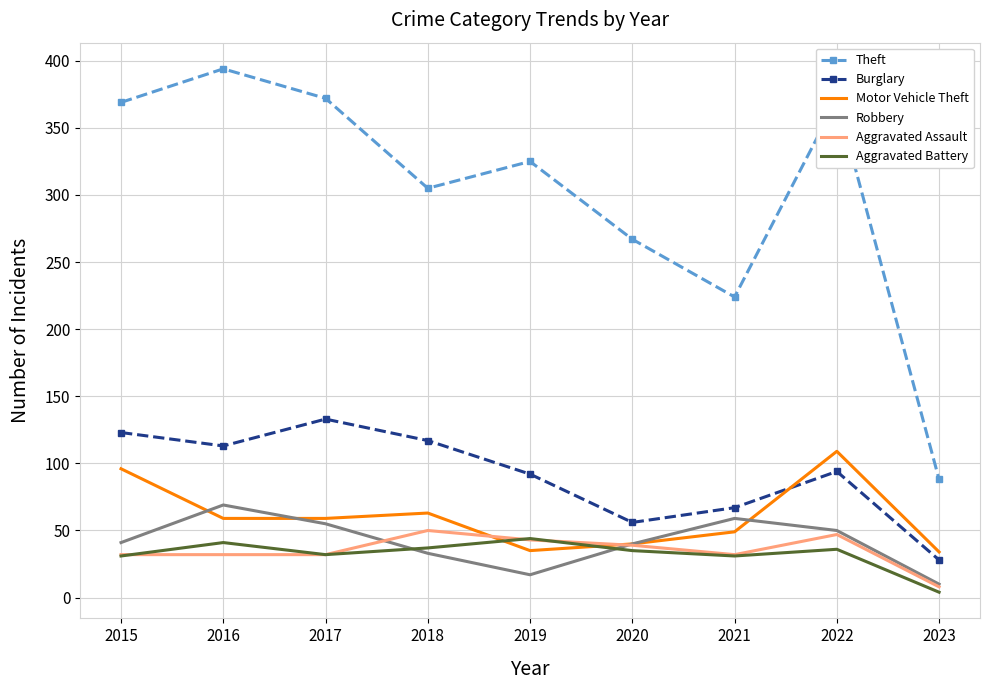

Is the value of Theft at 2017 greater than the value of Aggravated Battery at 2015?

Yes